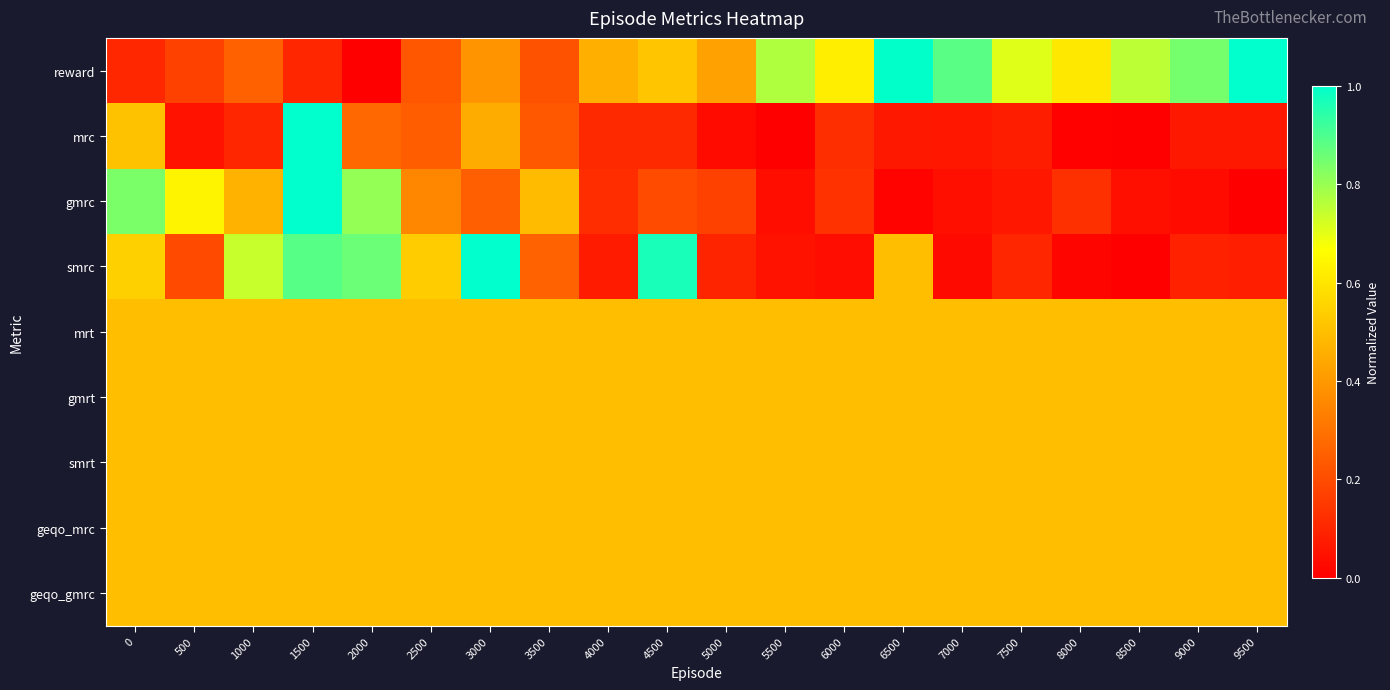

Reading left to right, transcribe all the data shown in this chart.

reward: 0=0.1	500=0.2	1000=0.3	1500=0.1	2000=0.0	2500=0.2	3000=0.4	3500=0.2	4000=0.5	4500=0.5	5000=0.4	5500=0.8	6000=0.6	6500=1.0	7000=0.9	7500=0.7	8000=0.6	8500=0.8	9000=0.8	9500=1.0
mrc: 0=0.5	500=0.1	1000=0.1	1500=1.0	2000=0.3	2500=0.2	3000=0.5	3500=0.2	4000=0.1	4500=0.1	5000=0.0	5500=0.0	6000=0.1	6500=0.1	7000=0.1	7500=0.1	8000=0.0	8500=0.0	9000=0.1	9500=0.1
gmrc: 0=0.8	500=0.6	1000=0.5	1500=1.0	2000=0.8	2500=0.4	3000=0.3	3500=0.5	4000=0.1	4500=0.2	5000=0.2	5500=0.0	6000=0.1	6500=0.0	7000=0.0	7500=0.1	8000=0.1	8500=0.0	9000=0.0	9500=0.0
smrc: 0=0.5	500=0.2	1000=0.7	1500=0.9	2000=0.9	2500=0.5	3000=1.0	3500=0.3	4000=0.1	4500=1.0	5000=0.1	5500=0.0	6000=0.0	6500=0.5	7000=0.0	7500=0.1	8000=0.0	8500=0.0	9000=0.1	9500=0.1
mrt: 0=0.5	500=0.5	1000=0.5	1500=0.5	2000=0.5	2500=0.5	3000=0.5	3500=0.5	4000=0.5	4500=0.5	5000=0.5	5500=0.5	6000=0.5	6500=0.5	7000=0.5	7500=0.5	8000=0.5	8500=0.5	9000=0.5	9500=0.5
gmrt: 0=0.5	500=0.5	1000=0.5	1500=0.5	2000=0.5	2500=0.5	3000=0.5	3500=0.5	4000=0.5	4500=0.5	5000=0.5	5500=0.5	6000=0.5	6500=0.5	7000=0.5	7500=0.5	8000=0.5	8500=0.5	9000=0.5	9500=0.5
smrt: 0=0.5	500=0.5	1000=0.5	1500=0.5	2000=0.5	2500=0.5	3000=0.5	3500=0.5	4000=0.5	4500=0.5	5000=0.5	5500=0.5	6000=0.5	6500=0.5	7000=0.5	7500=0.5	8000=0.5	8500=0.5	9000=0.5	9500=0.5
geqo_mrc: 0=0.5	500=0.5	1000=0.5	1500=0.5	2000=0.5	2500=0.5	3000=0.5	3500=0.5	4000=0.5	4500=0.5	5000=0.5	5500=0.5	6000=0.5	6500=0.5	7000=0.5	7500=0.5	8000=0.5	8500=0.5	9000=0.5	9500=0.5
geqo_gmrc: 0=0.5	500=0.5	1000=0.5	1500=0.5	2000=0.5	2500=0.5	3000=0.5	3500=0.5	4000=0.5	4500=0.5	5000=0.5	5500=0.5	6000=0.5	6500=0.5	7000=0.5	7500=0.5	8000=0.5	8500=0.5	9000=0.5	9500=0.5